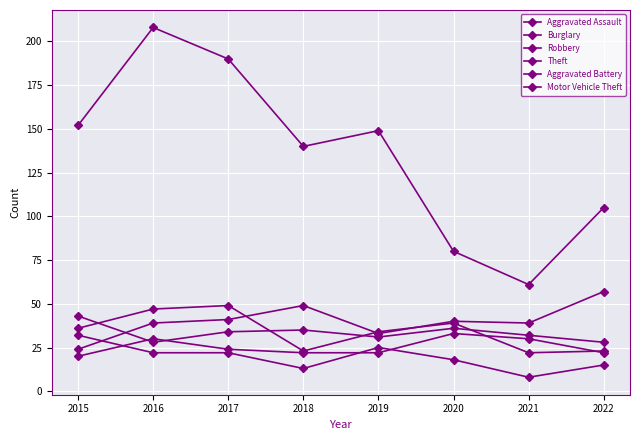

Is this an area chart (filled region under the line)?

No